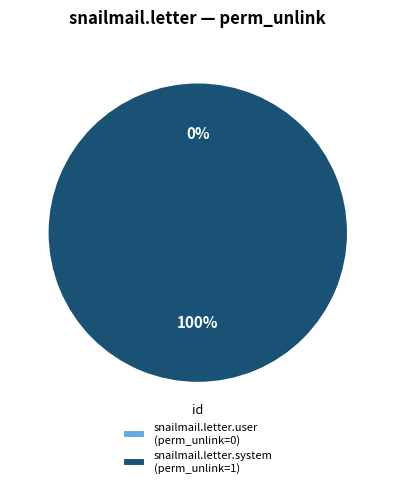

Rank the categories by value from highest to lowest.

access_snailmail_letter_system, access_snailmail_letter_user